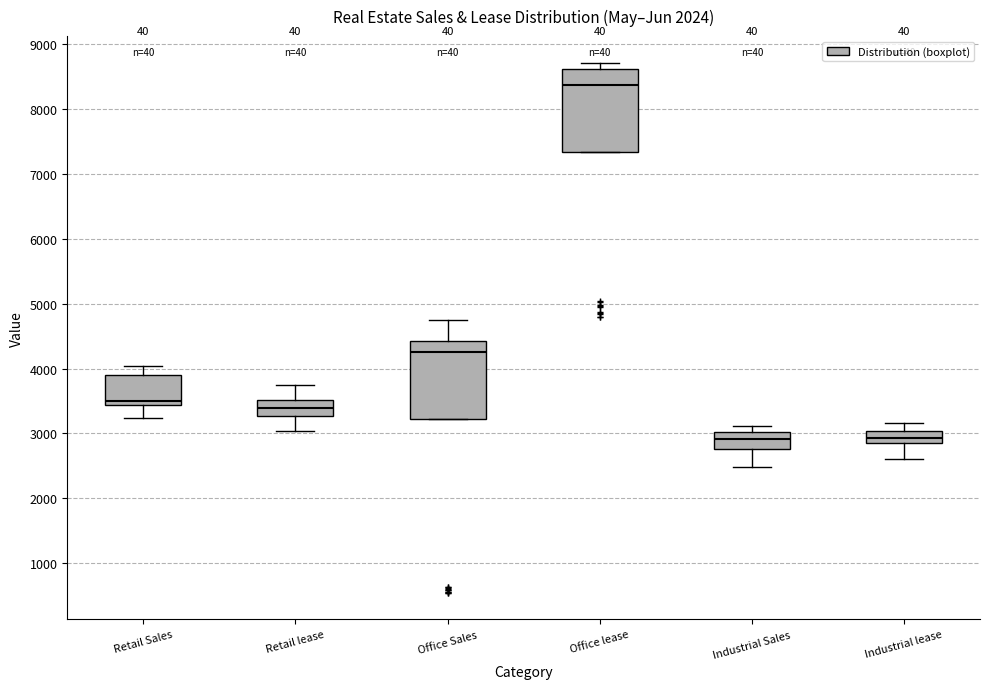

Reading left to right, transcribe this box plot: for each box, give where its median line is, the range the box spans, and where its two whiskers end, as read against the y-axis. The values are not printed on the chart, so give them approximately, as read against the axis.

Retail Sales: median 3500, box 3400 to 3900, whiskers 3200 to 4000
Retail lease: median 3400, box 3300 to 3500, whiskers 3000 to 3700
Office Sales: median 4300, box 3200 to 4400, whiskers 3200 to 4700
Office lease: median 8400, box 7300 to 8600, whiskers 7300 to 8700
Industrial Sales: median 2900, box 2800 to 3000, whiskers 2500 to 3100
Industrial lease: median 2900 (inside the box), box 2900 to 3000, whiskers 2600 to 3200